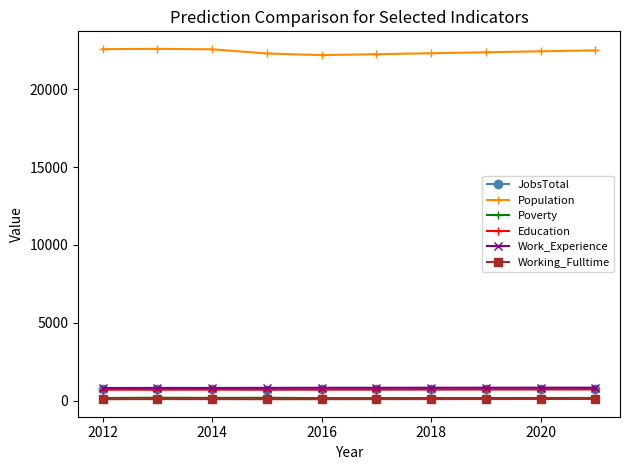

What is the greatest value displayed?

22591